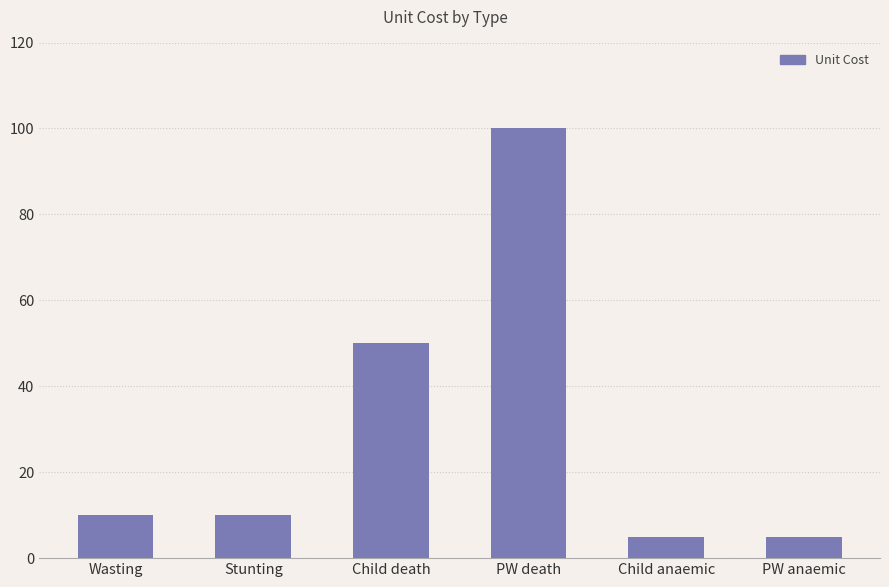

Reading right to left, list all the values displayed in this chart.

5	5	100	50	10	10